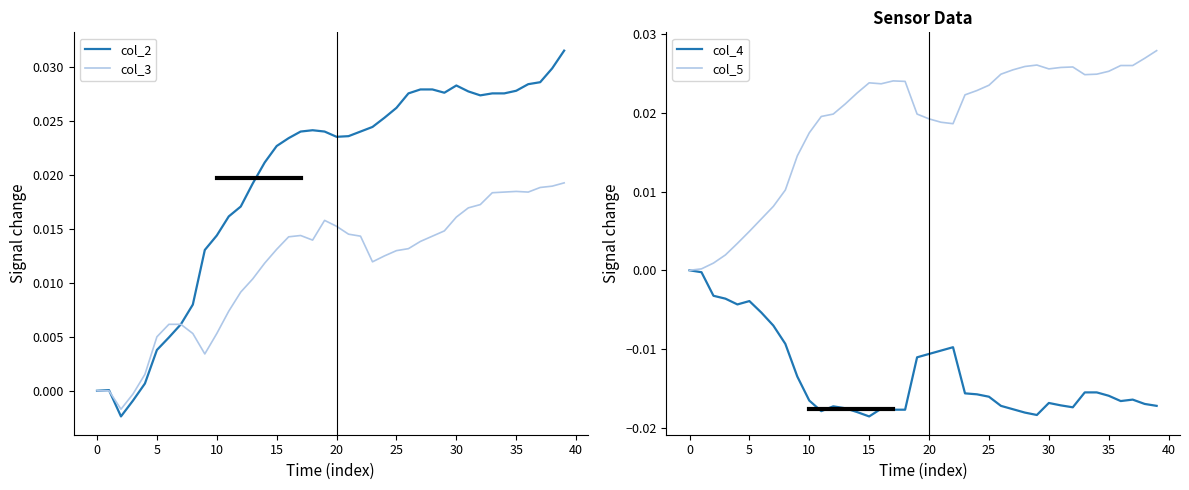

True or false: col_4 and col_2 cross at least once.

False